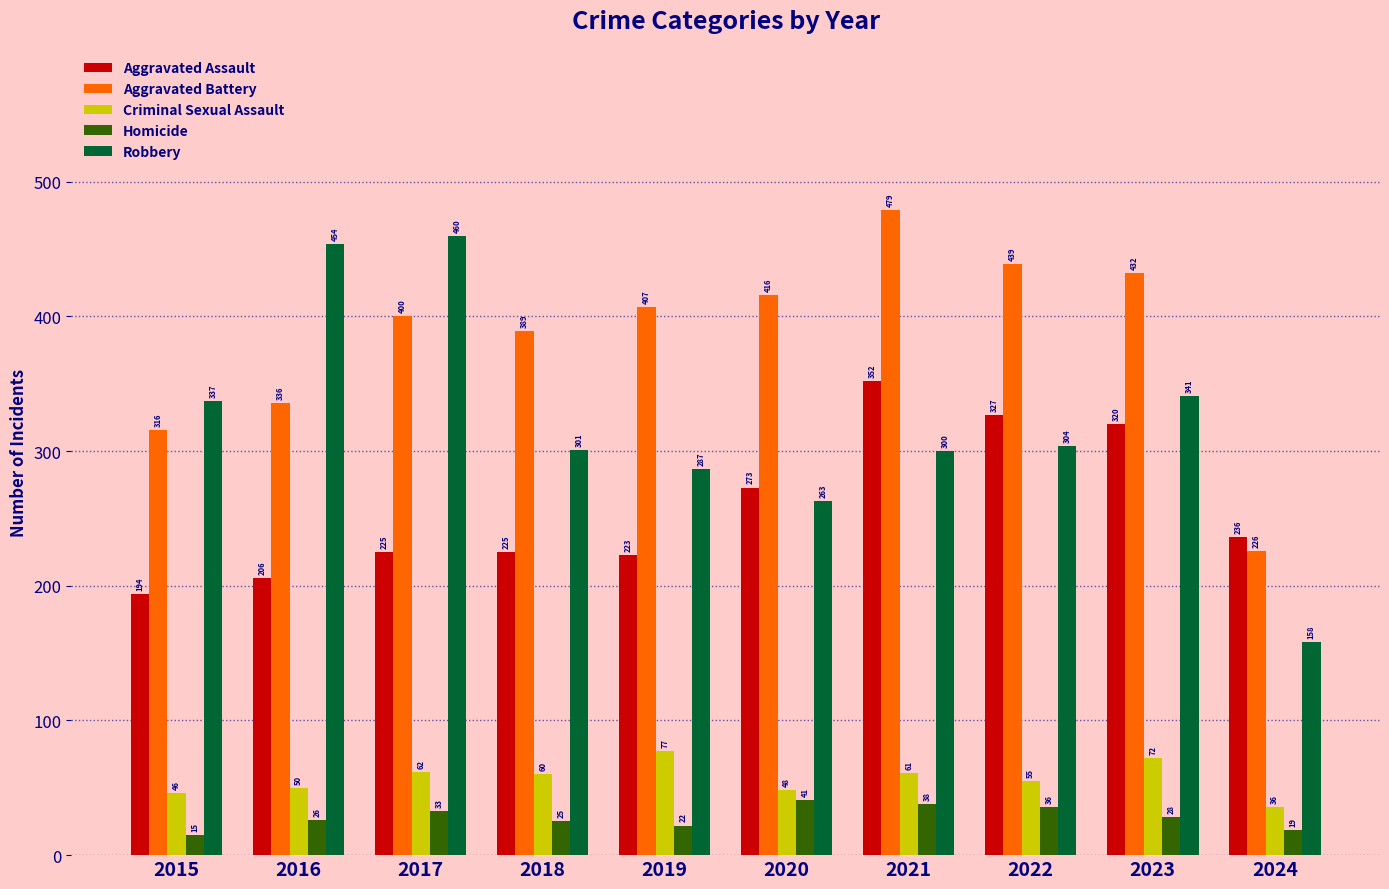

How many values in the Criminal Sexual Assault series are below 60?

5